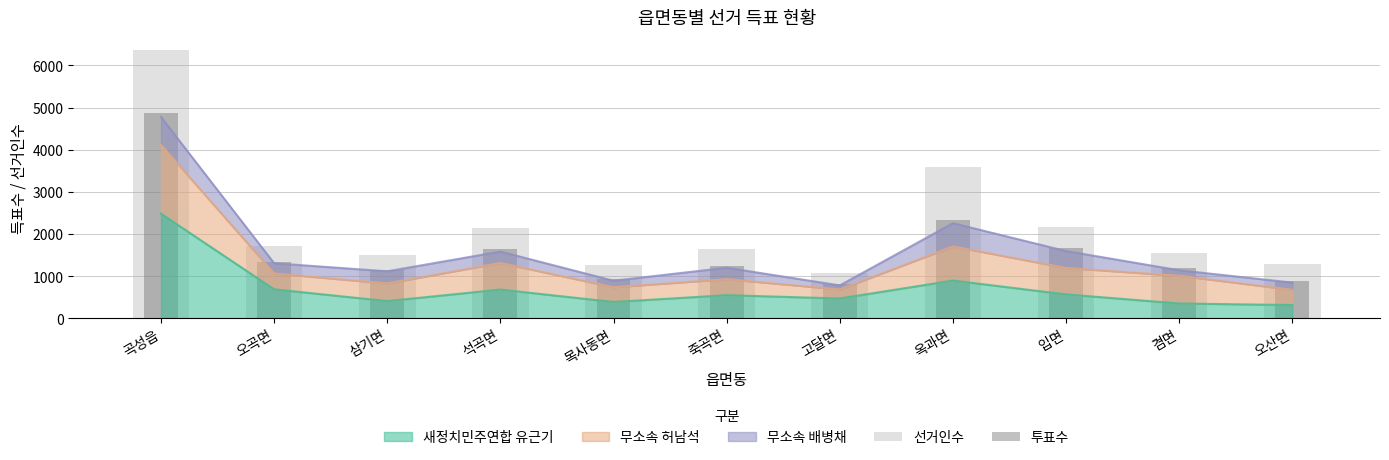

What is the difference between the maximum and minimum values in the 선거인수 series?

5279